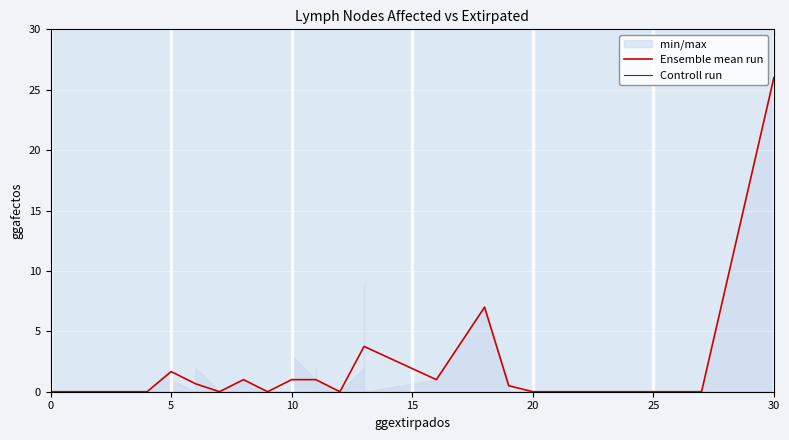

At which label does Ensemble mean run reach its peak?

30